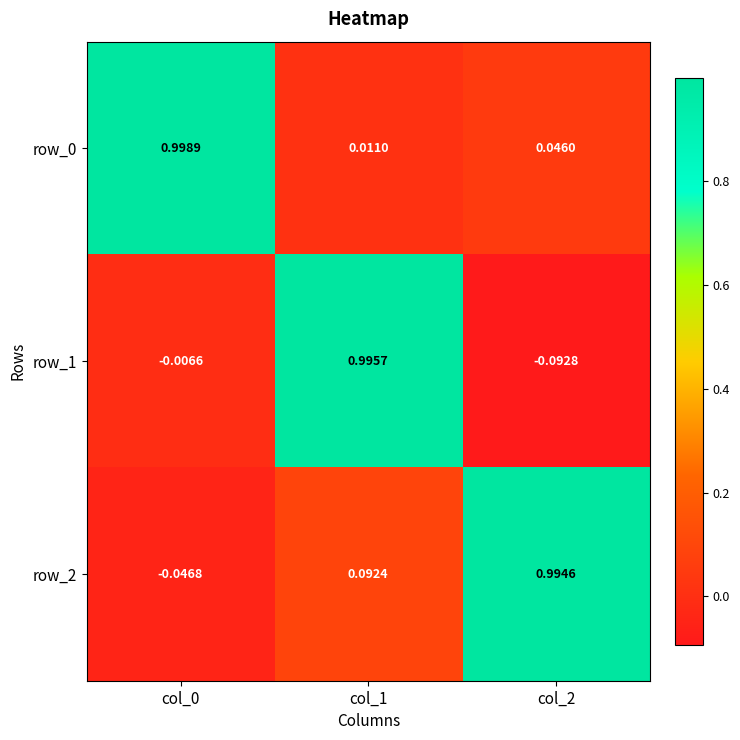

Is the value of row_1 at col_1 greater than the value of row_2 at col_1?

Yes